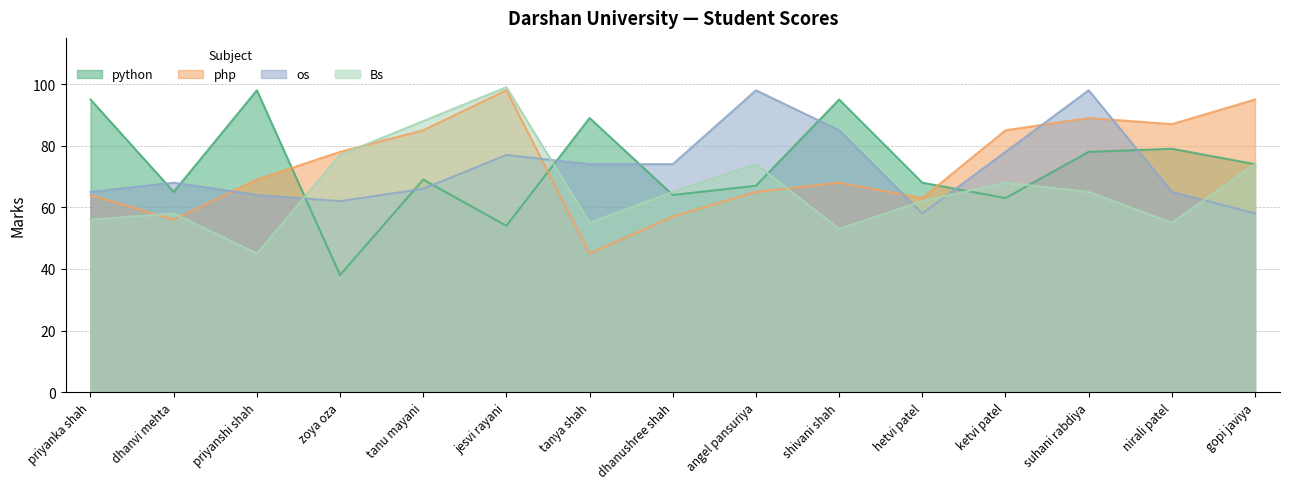

What position from the left is zoya oza?

4